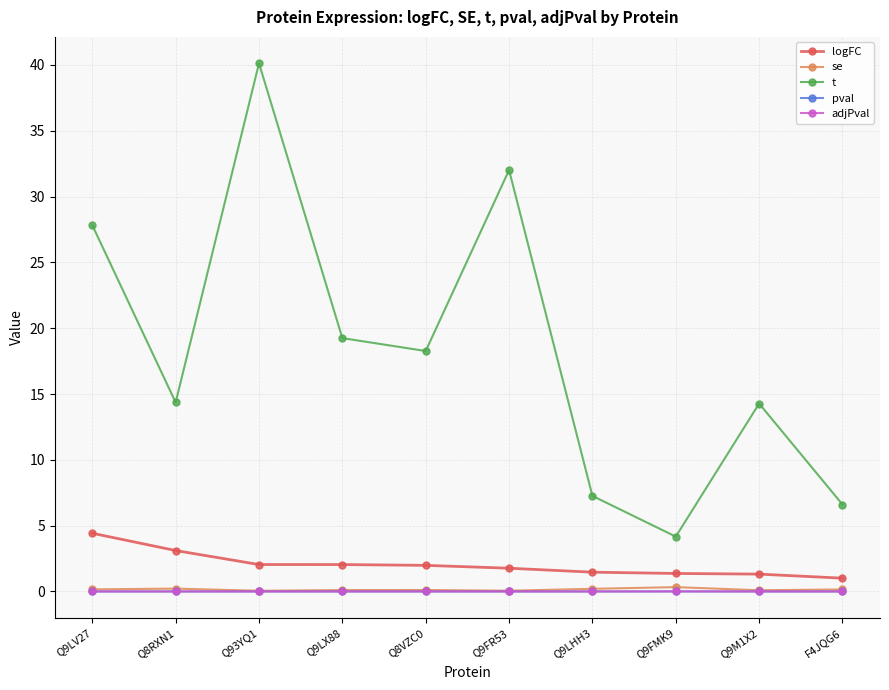

At which category does t reach its first local valley?

Q8RXN1